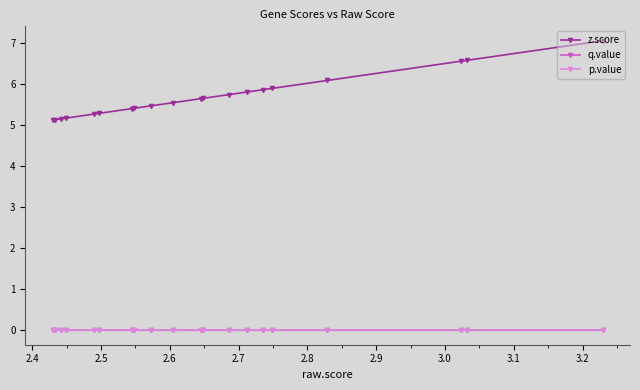

True or false: q.value has more than 1 points higher than both neighbors.

False